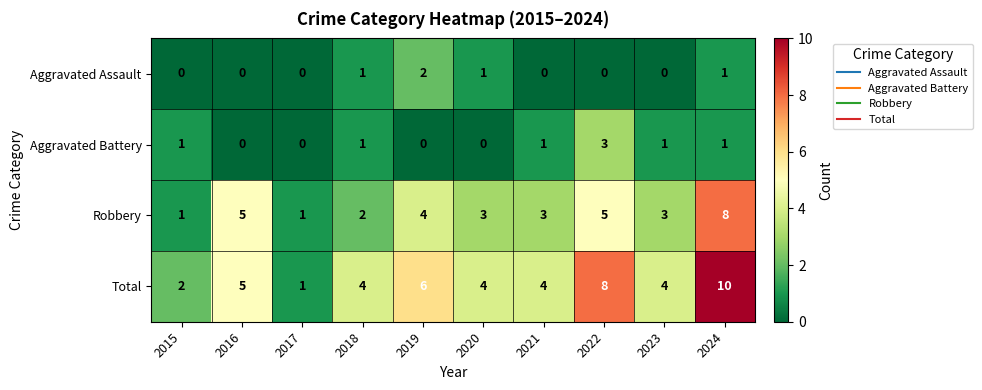

How many distinct data groups are displayed?

4